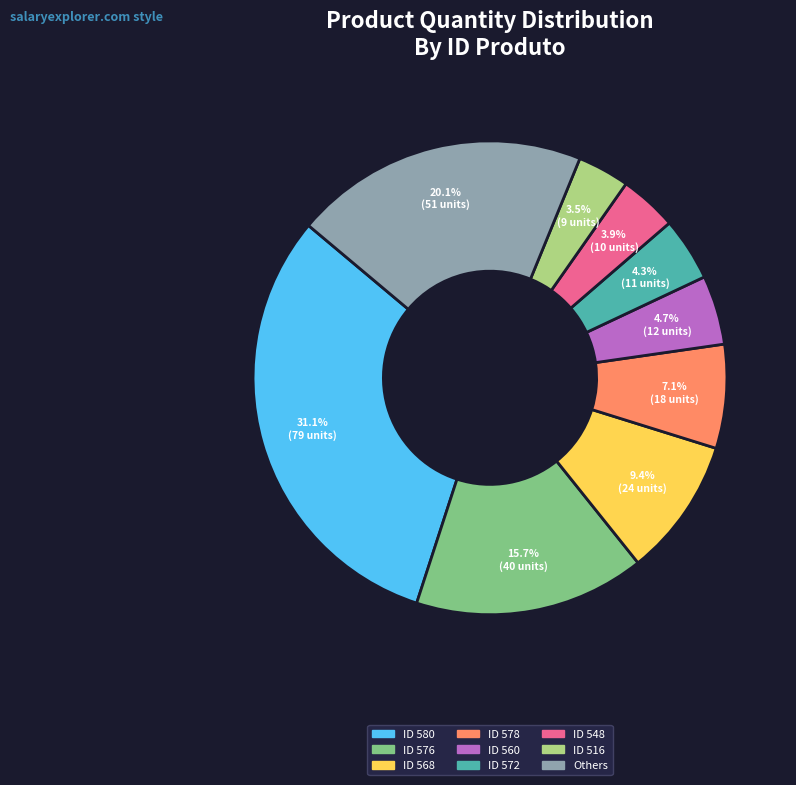

Between ID 580 and ID 568, which is larger?

ID 580